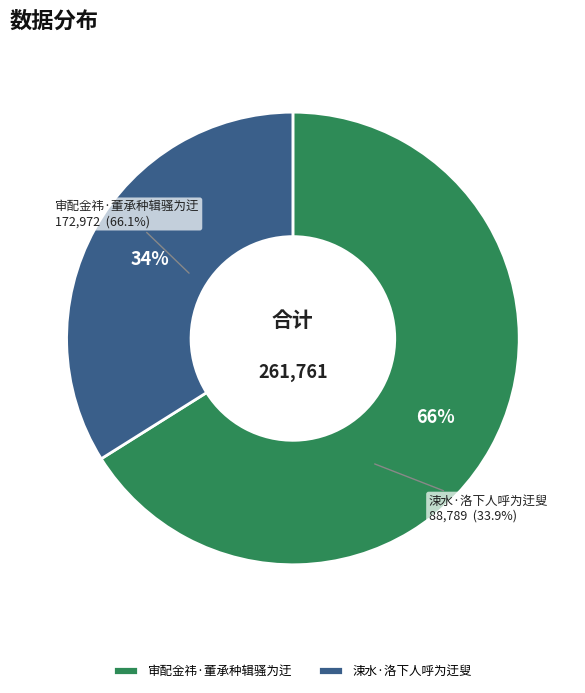

What is the ratio of the value at 审配金祎·董承种辑骚为迂 to the value at 涑水·洛下人呼为迂叟?

1.9